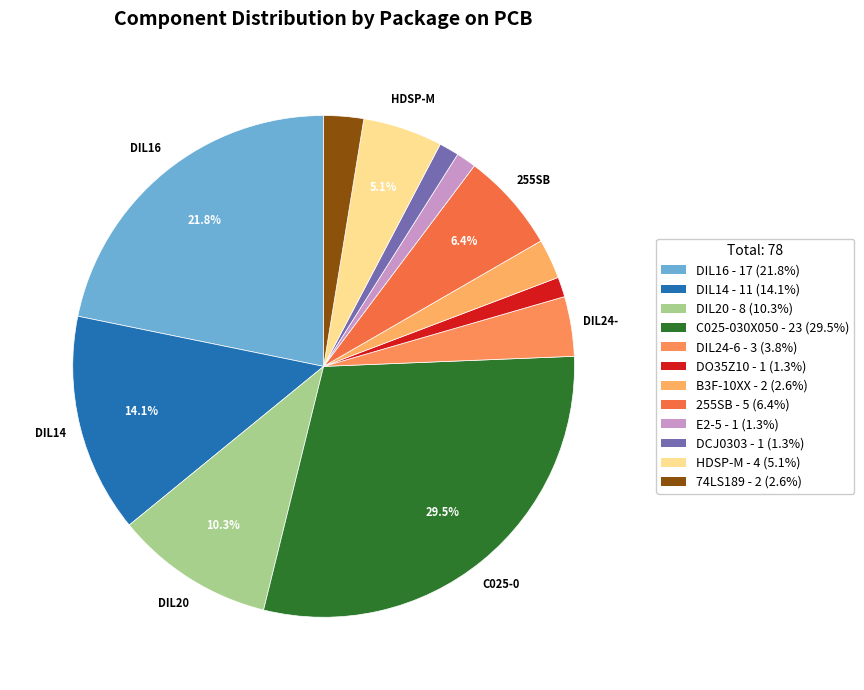

The C025-030X050 slice represents 39% of the pie. True or false?

False